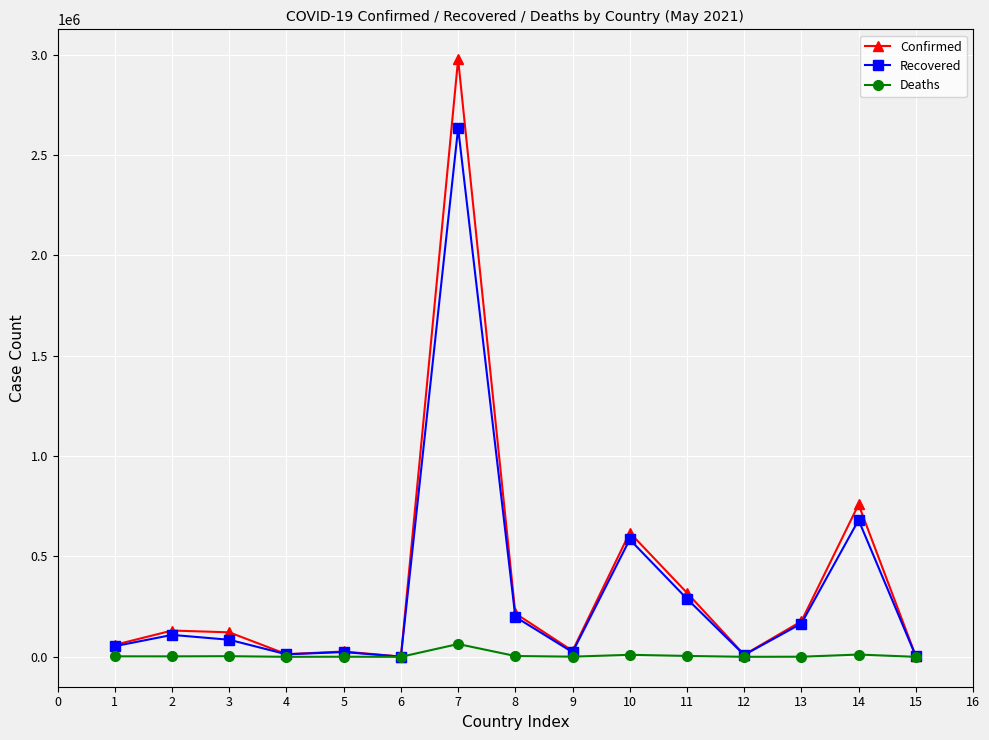

Rank the series by their maximum value, from highest to lowest.

Confirmed, Recovered, Deaths